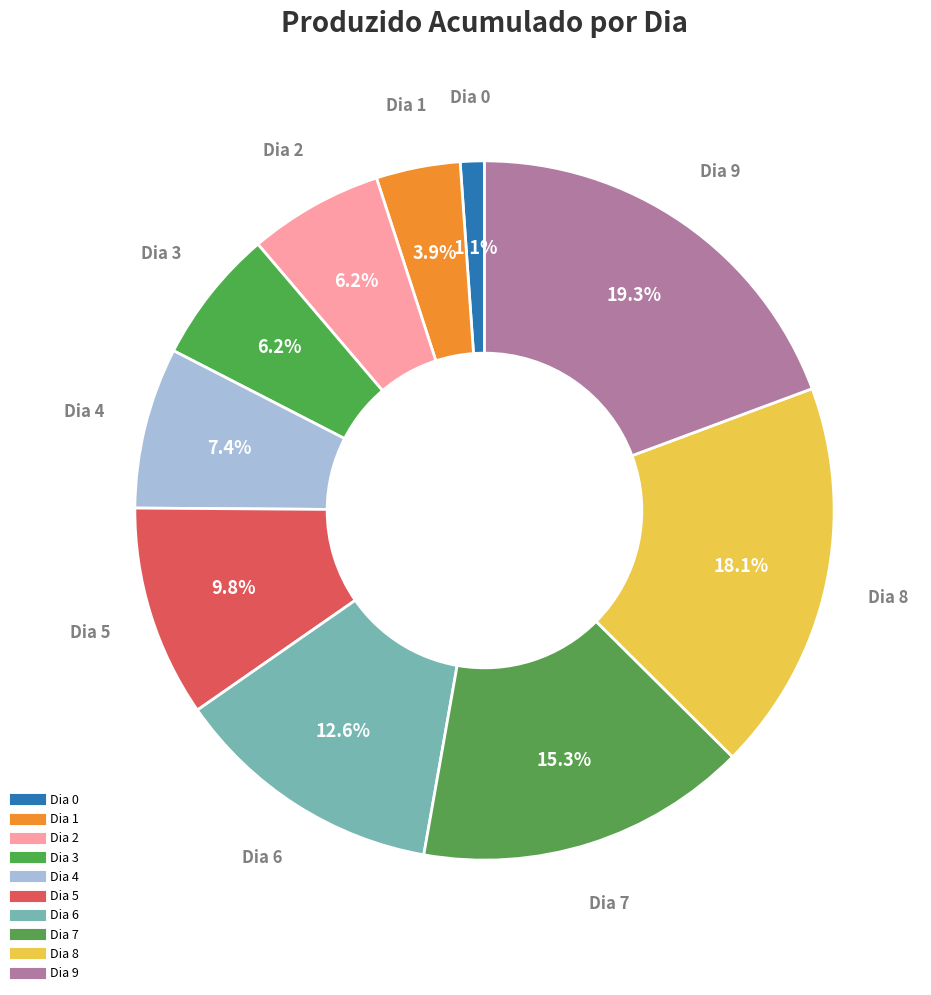

How many slices are in this pie chart?

10